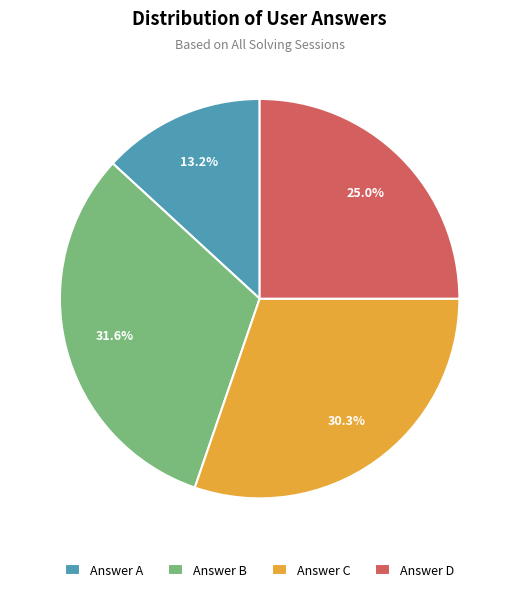

Which slice is the smallest?

Answer A